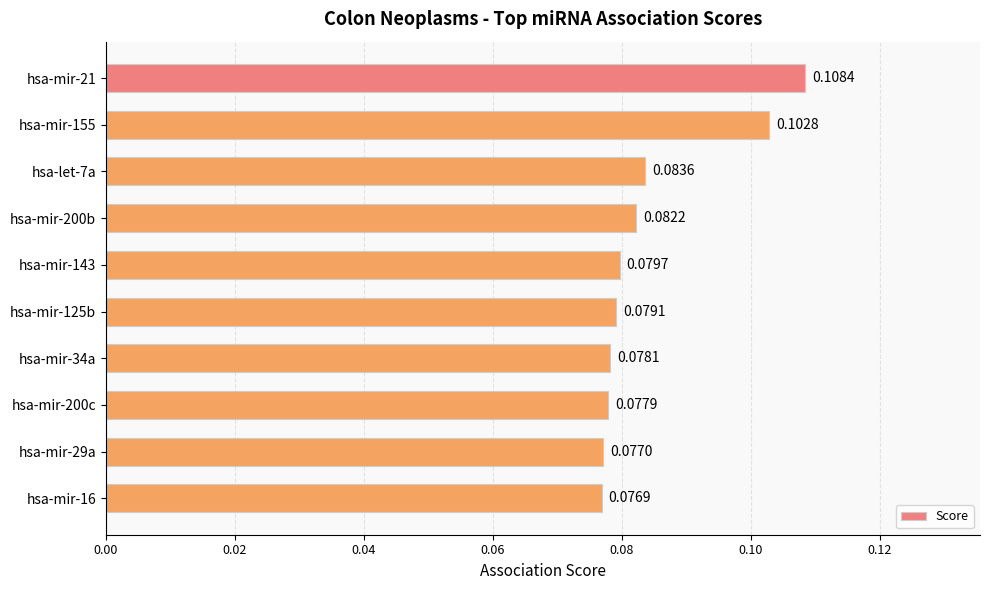

Are the bars horizontal?

Yes